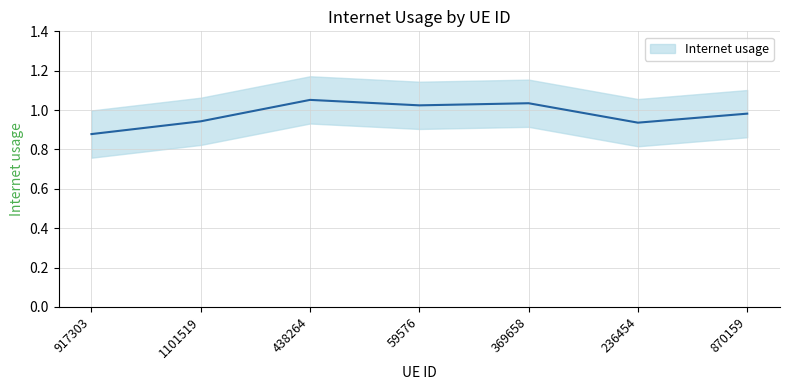

Reading right to left, list all the values displayed in this chart.

870159=1.0	236454=0.9	369658=1.0	59576=1.0	438264=1.1	1101519=0.9	917303=0.9